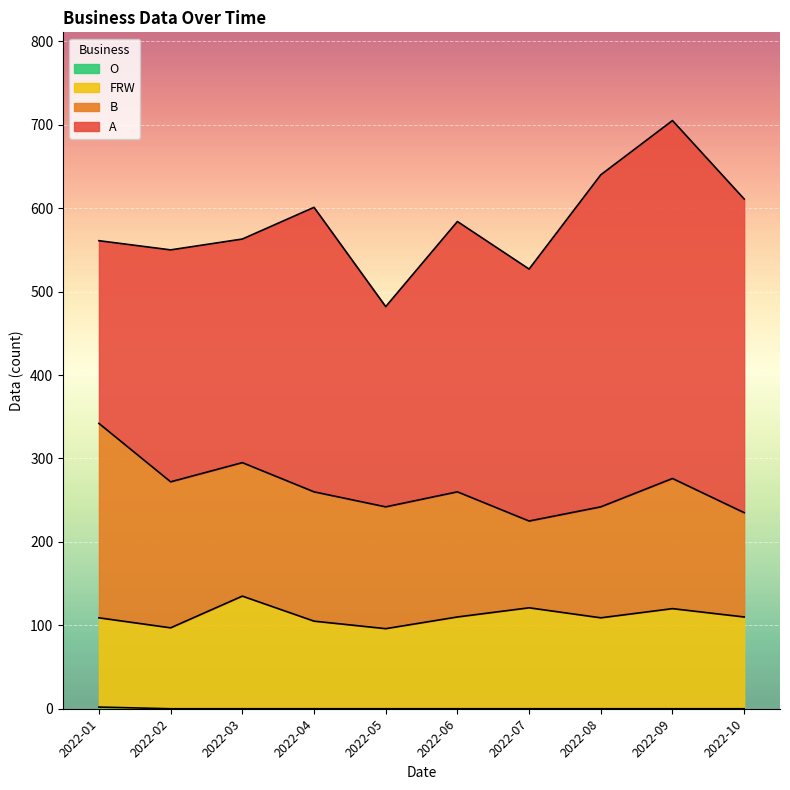

True or false: O has more than 1 points higher than both neighbors.

False